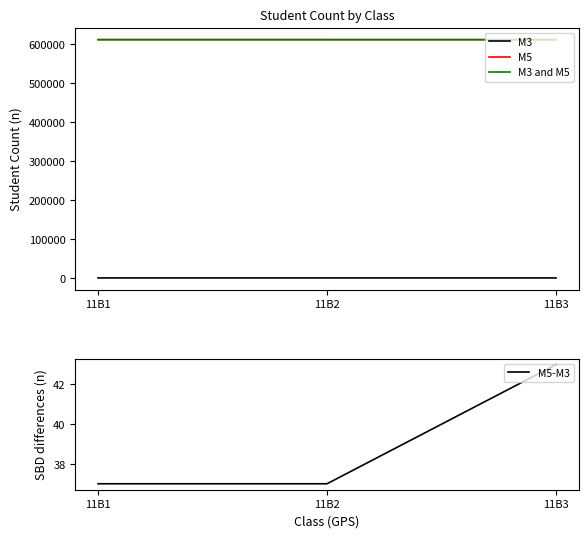

The value of 11B1 count at 11B1 is 4. True or false?

False